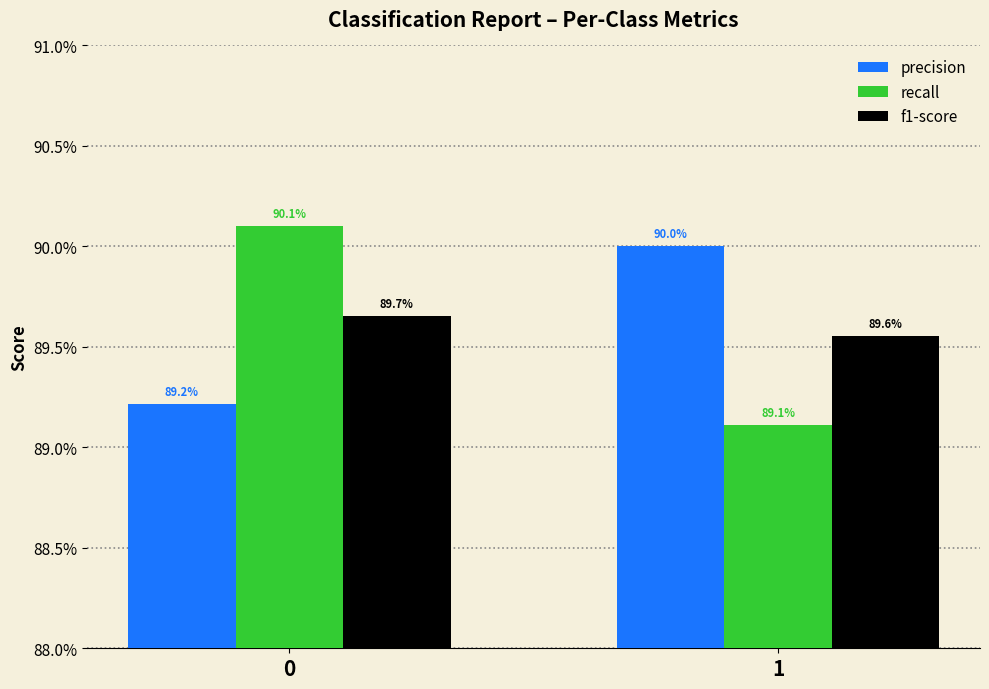

Where is recall nearest to the value 0?

1